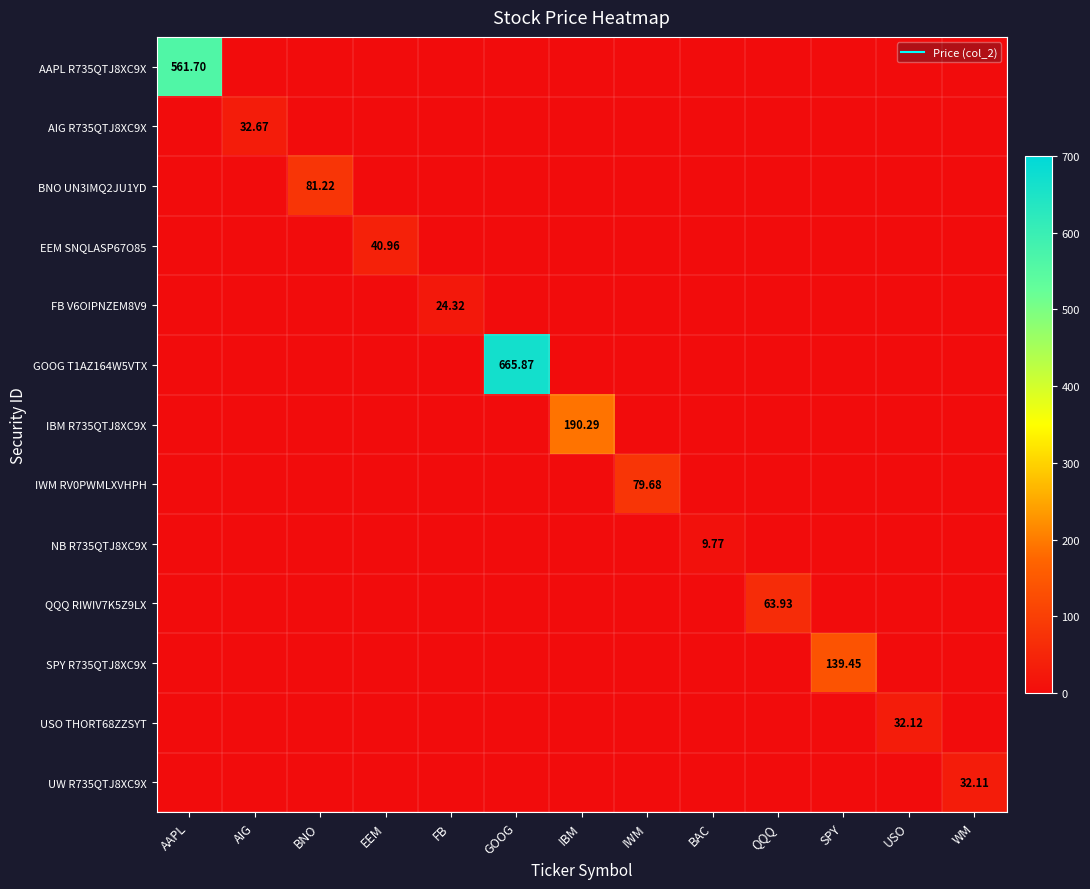

Which has a higher value, EEM or USO?

EEM